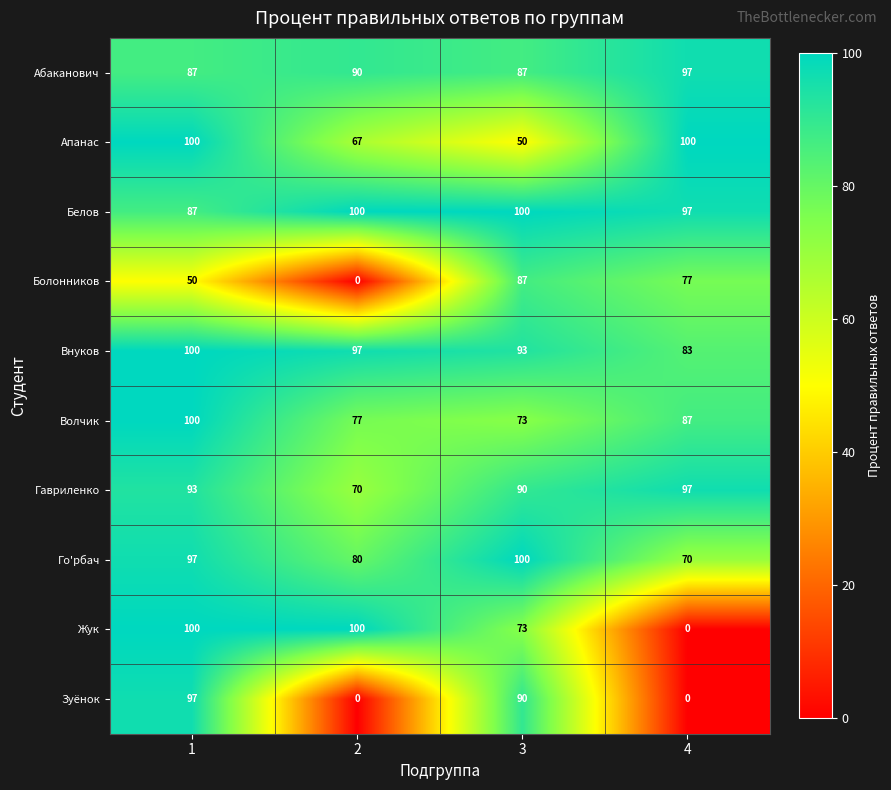

Count the number of data series in this chart.

10